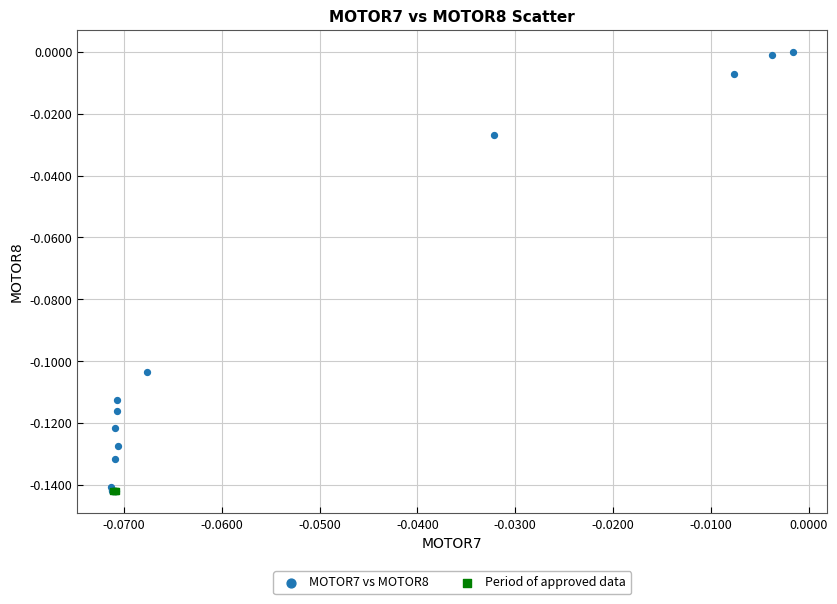

What are all the series names shown in the legend?

MOTOR7 vs MOTOR8, Period of approved data